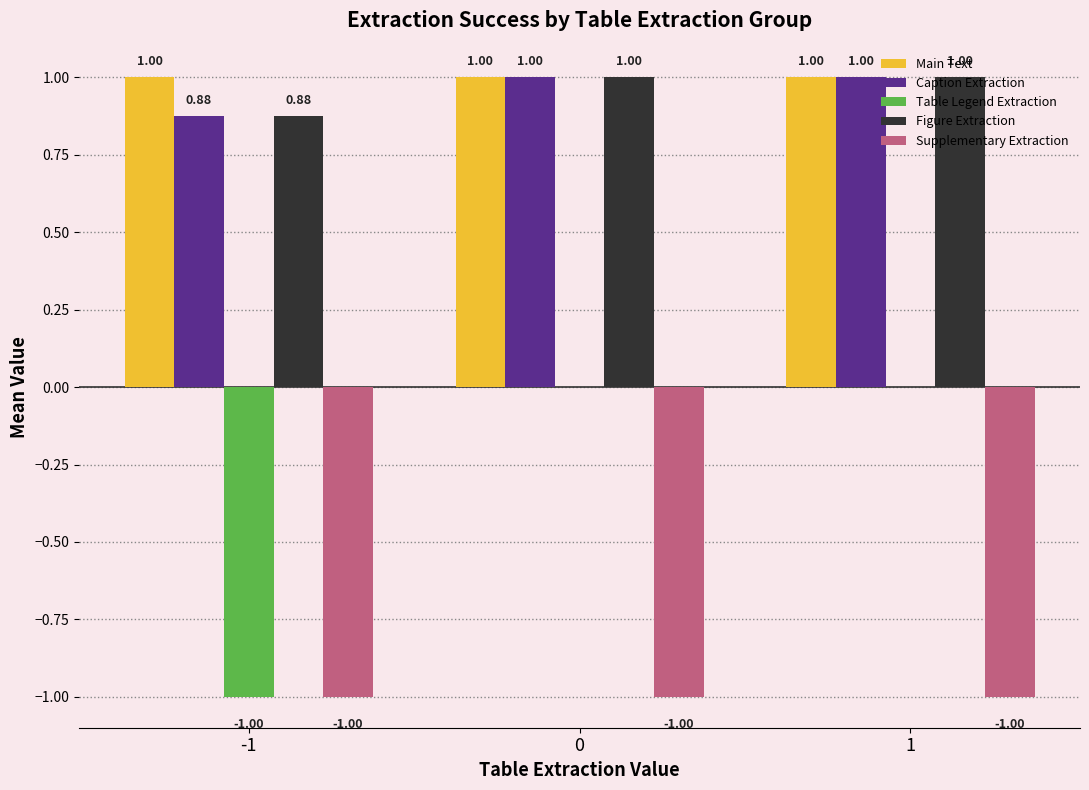

Is the value of Caption Extraction at 0 greater than the value of Supplementary Extraction at -1?

Yes